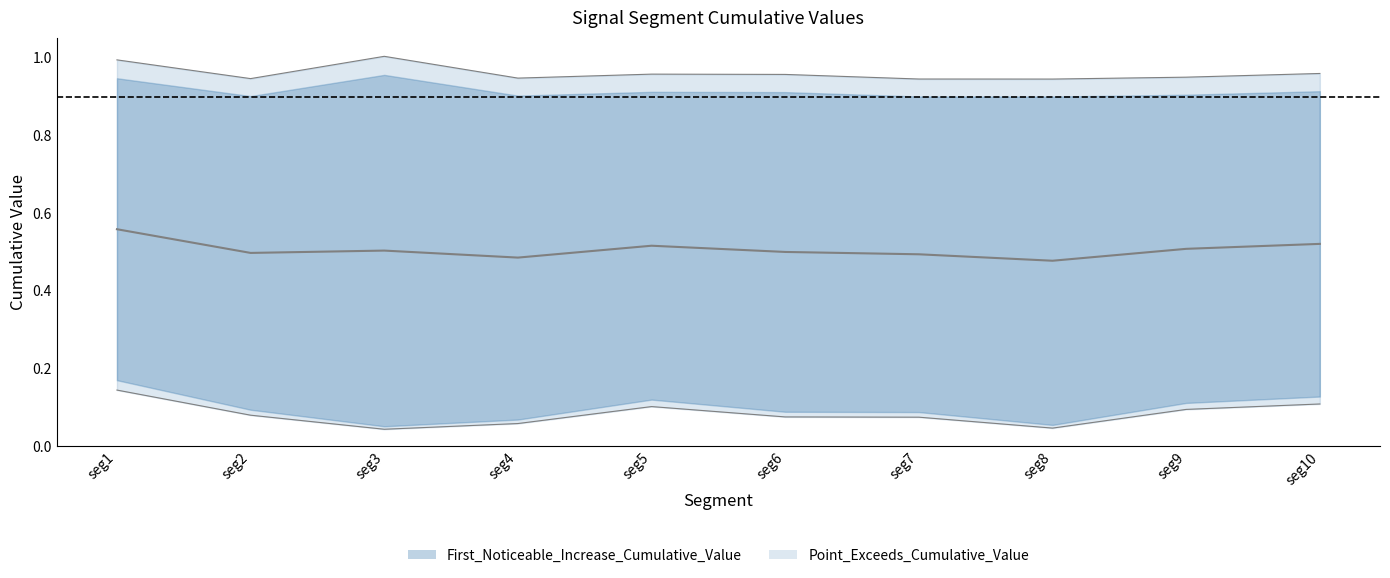

What is the minimum value for Point_Exceeds_Cumulative_Value?

0.9